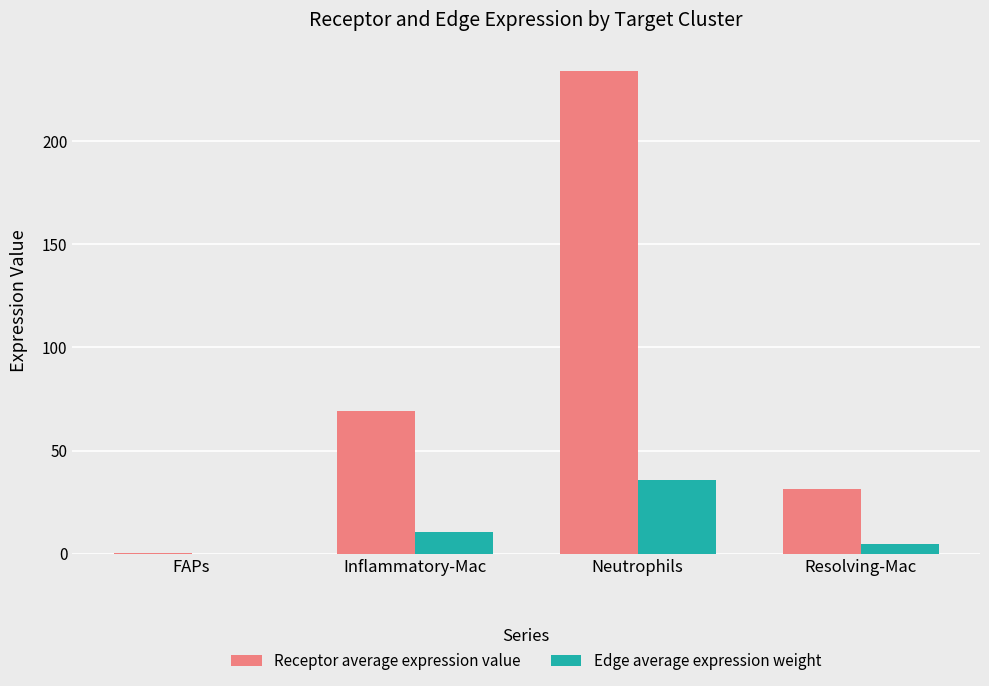

Which series changed the most between FAPs and Neutrophils?

Receptor average expression value